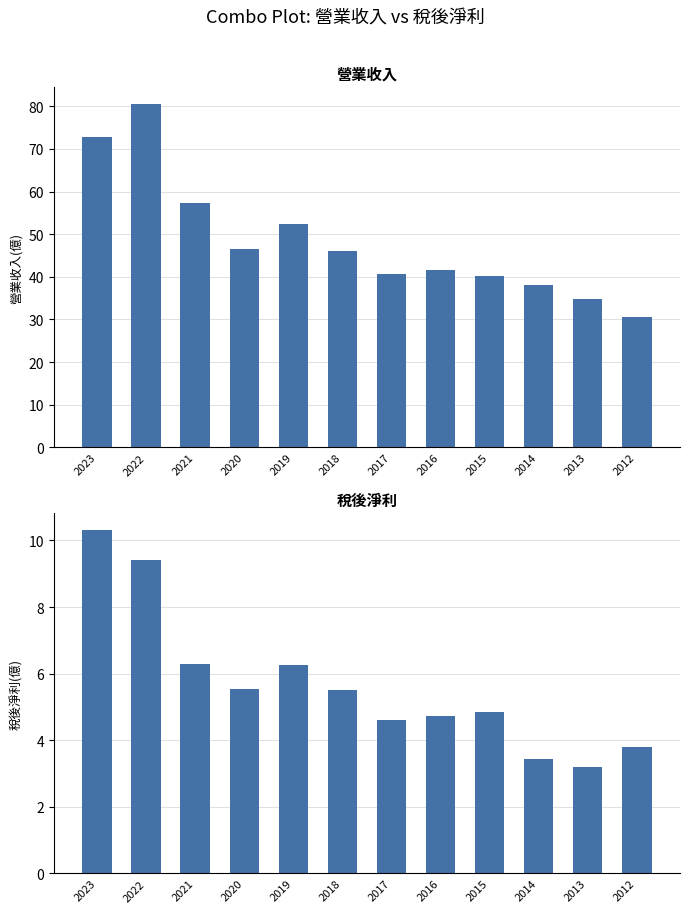

How many bars are there in total?

24